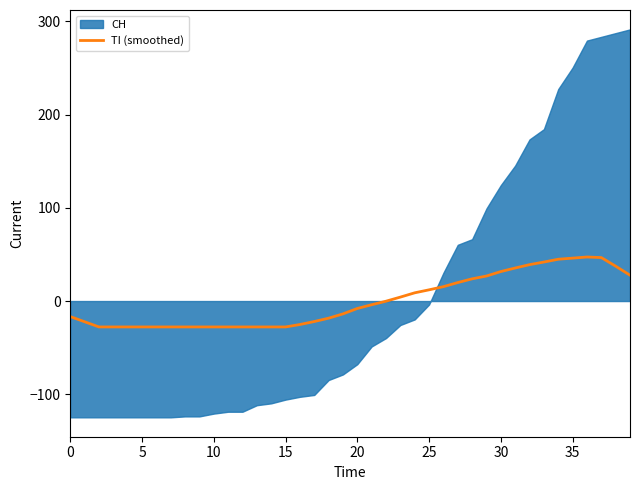

How many lines are shown in the chart?

1